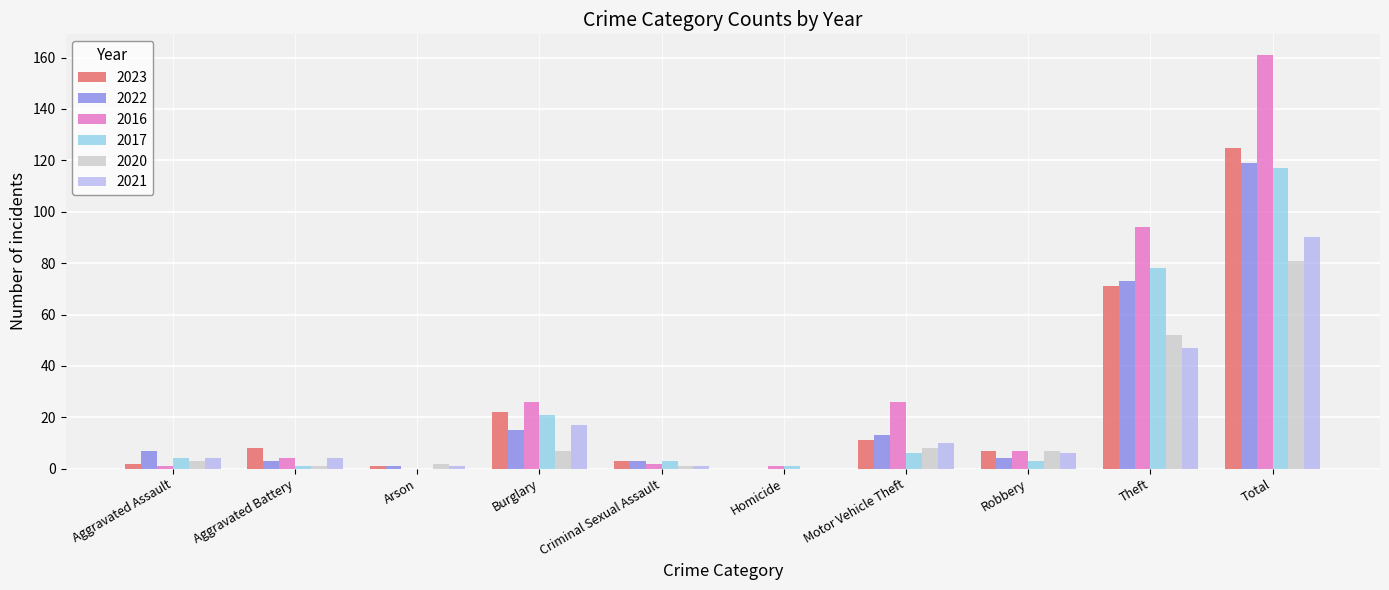

At which label does 2021 reach its peak?

Total